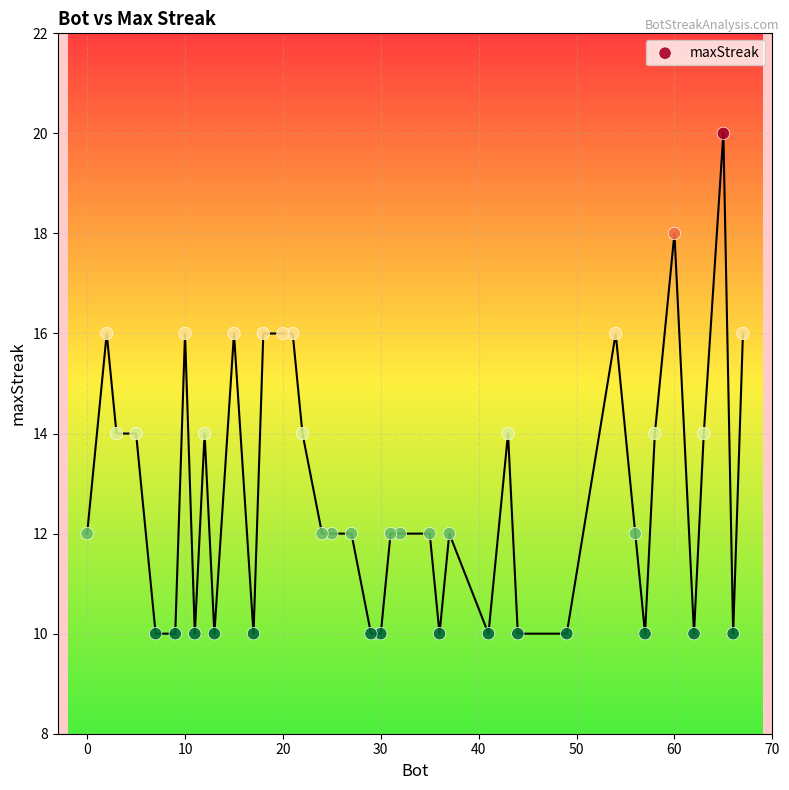

What is the range of Y values (max minus min)?

10